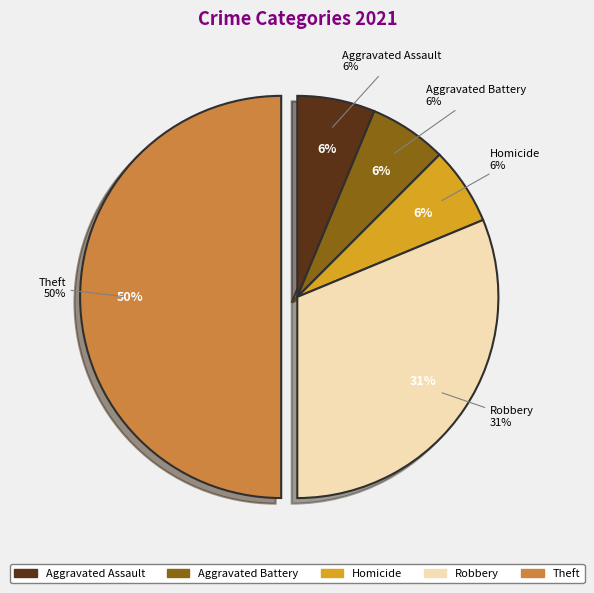

Does any single category account for the majority?

No